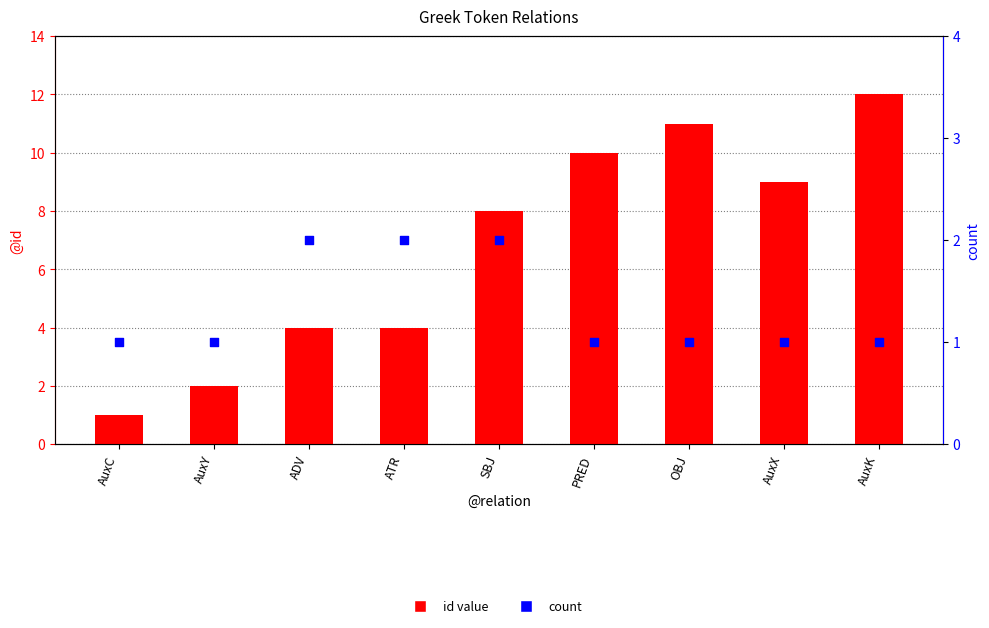

At how many categories does at least one series exceed 9?

3